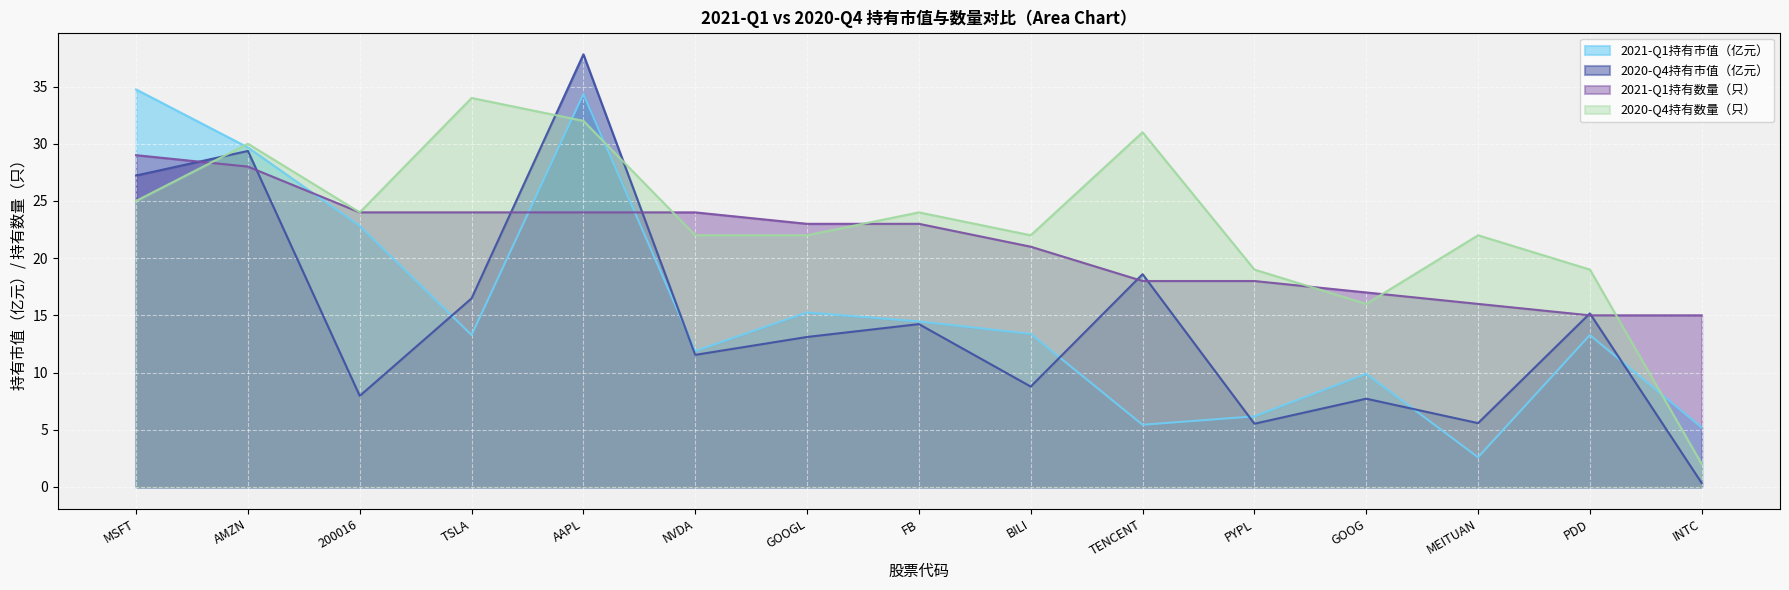

Is it true that 2020-Q4持有数量（只） equals 42.8 at AMZN?

False